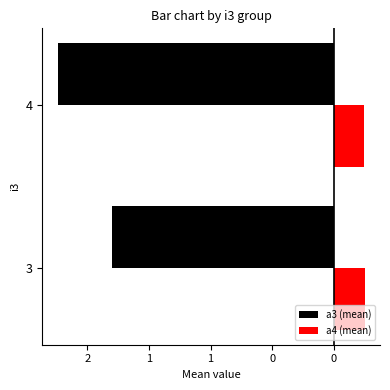

What are all the series names shown in the legend?

a3 (mean), a4 (mean)